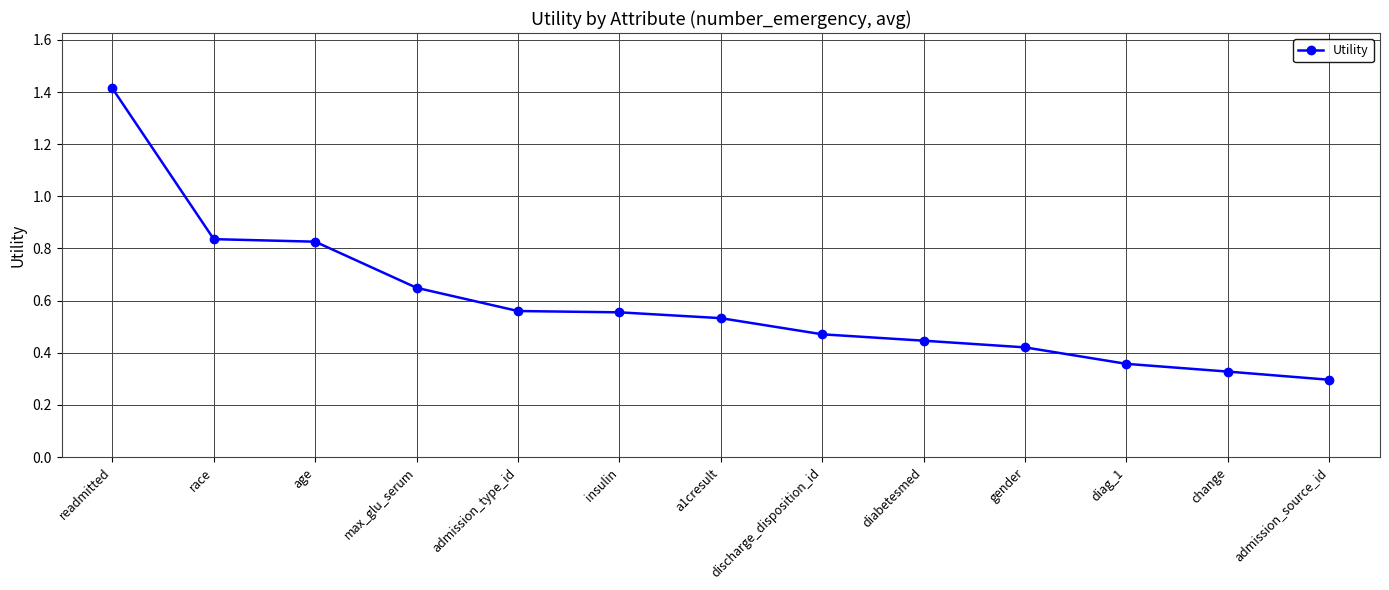

Count the values in the range 0 to 1.

12